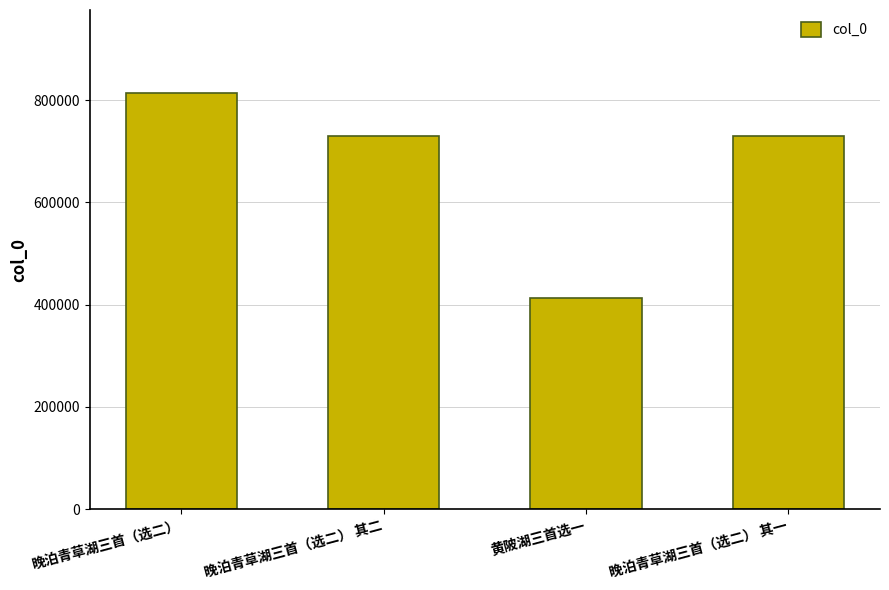

What is the value of the 1st bar from the left?

813629